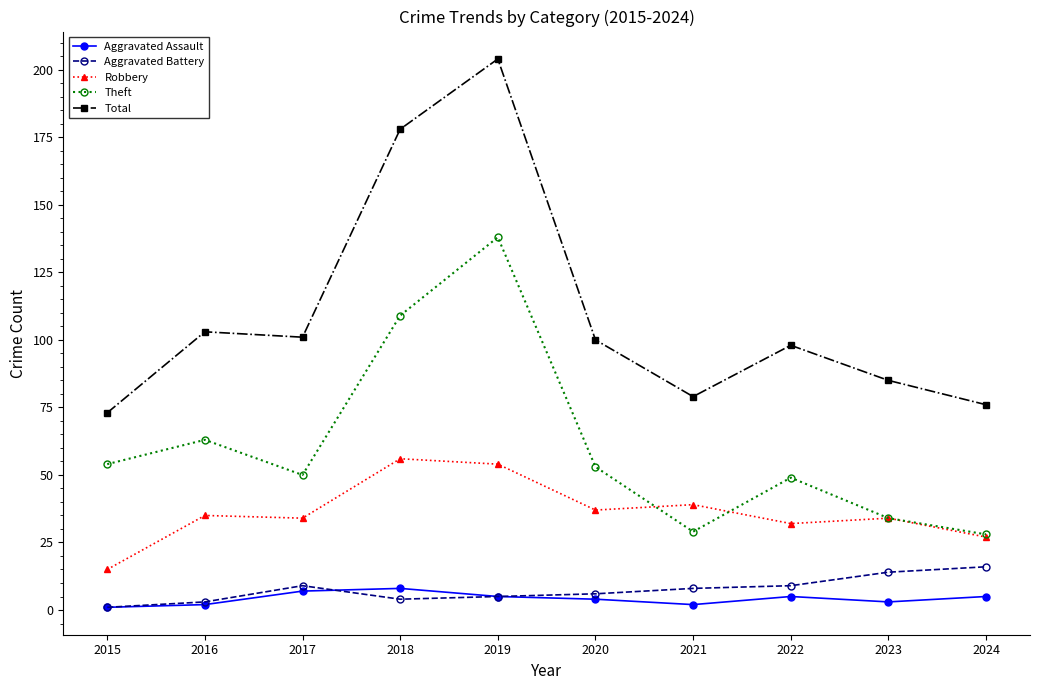

At which category is the sum across all series the highest?

2019